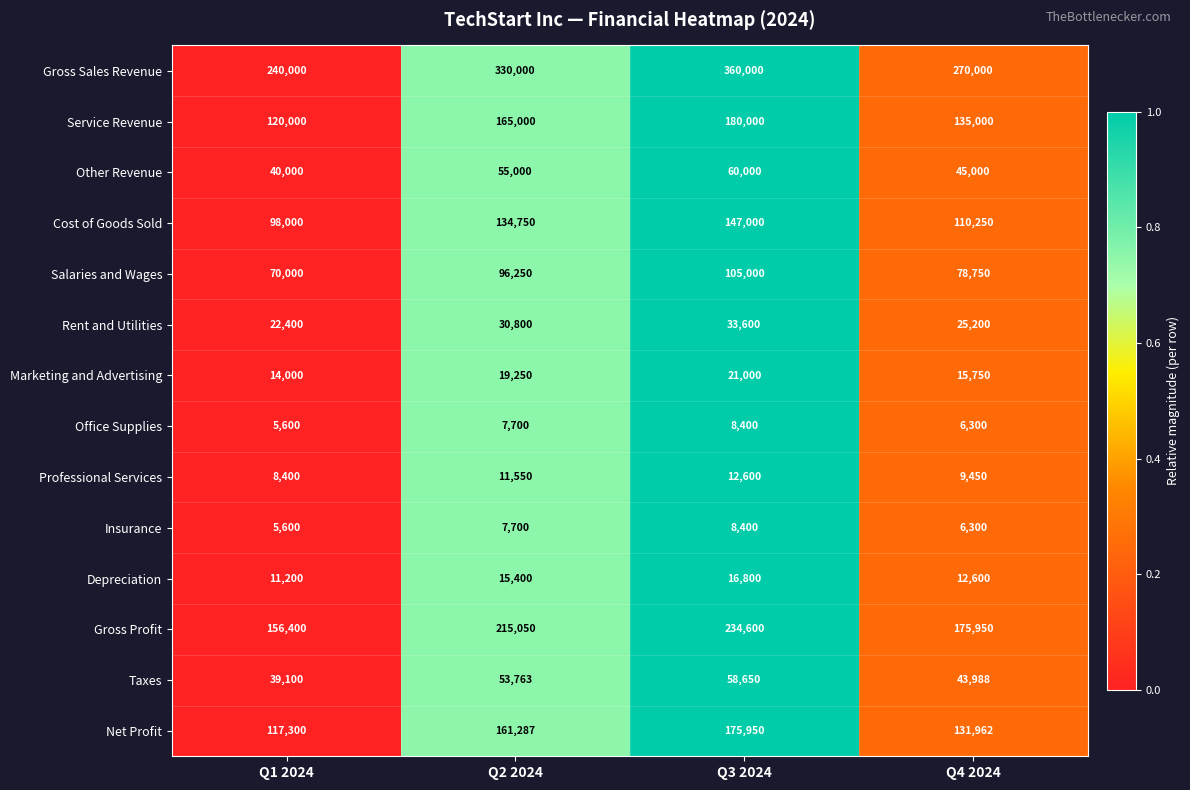

What is the total value across all series at Q1 2024?

948000